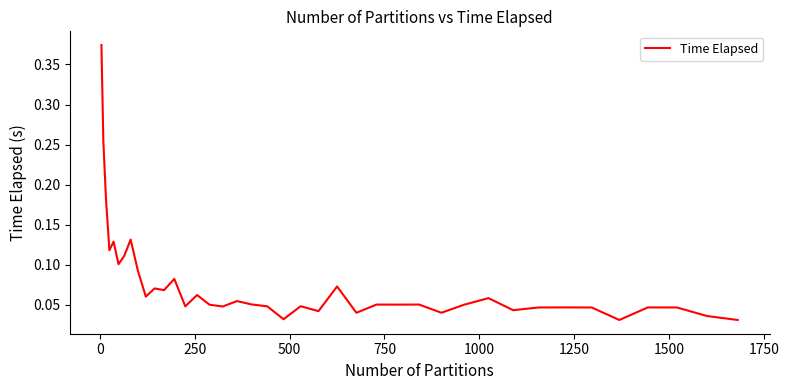

Does the chart have visible grid lines?

No